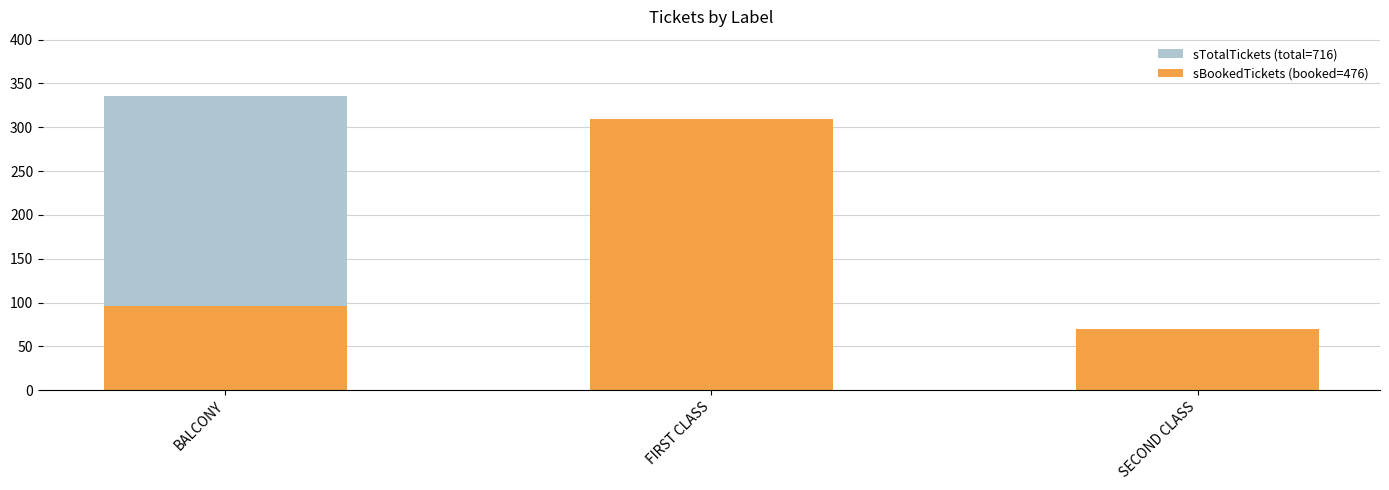

Which series changed the most between FIRST CLASS and SECOND CLASS?

sTotalTickets